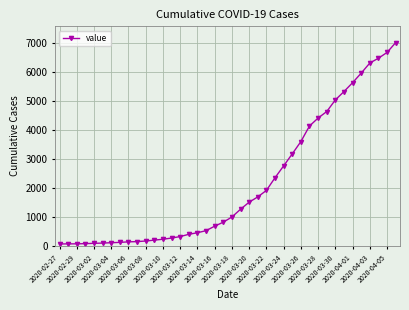

What is the value of the 5th point from the left?

88